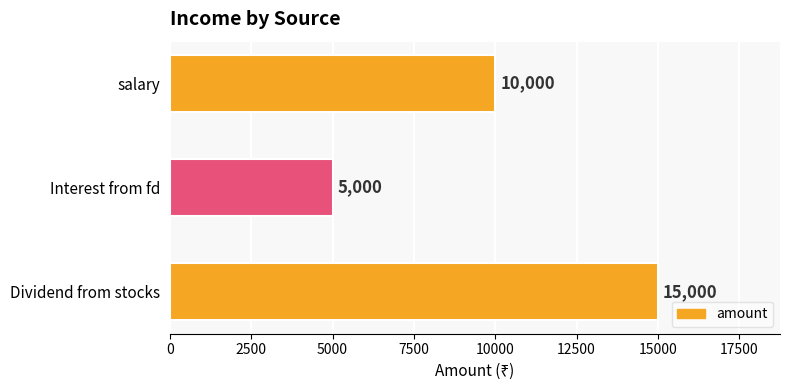

Reading bottom to top, list all the values displayed in this chart.

15000	5000	10000